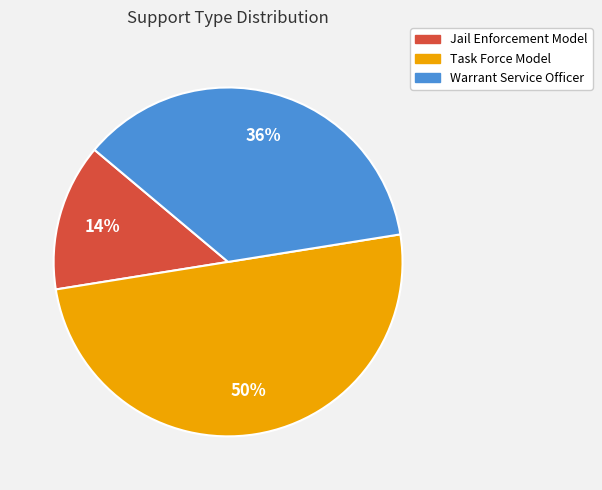

Which has a higher value, Warrant Service Officer or Jail Enforcement Model?

Warrant Service Officer